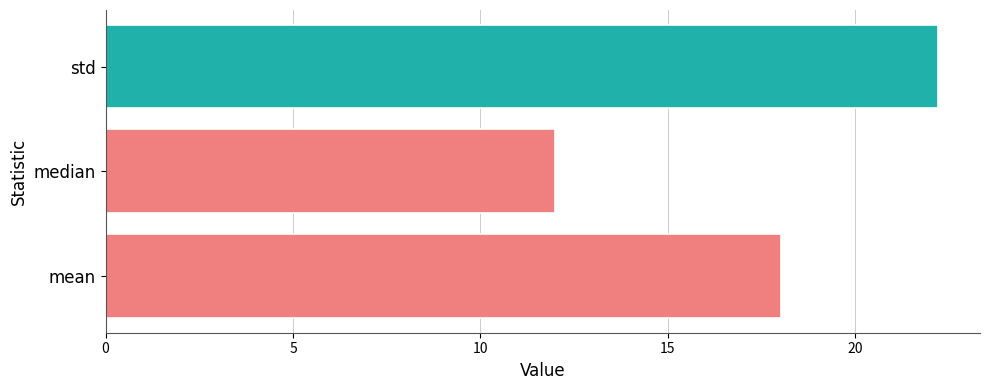

What is the sum of all values?

52.2